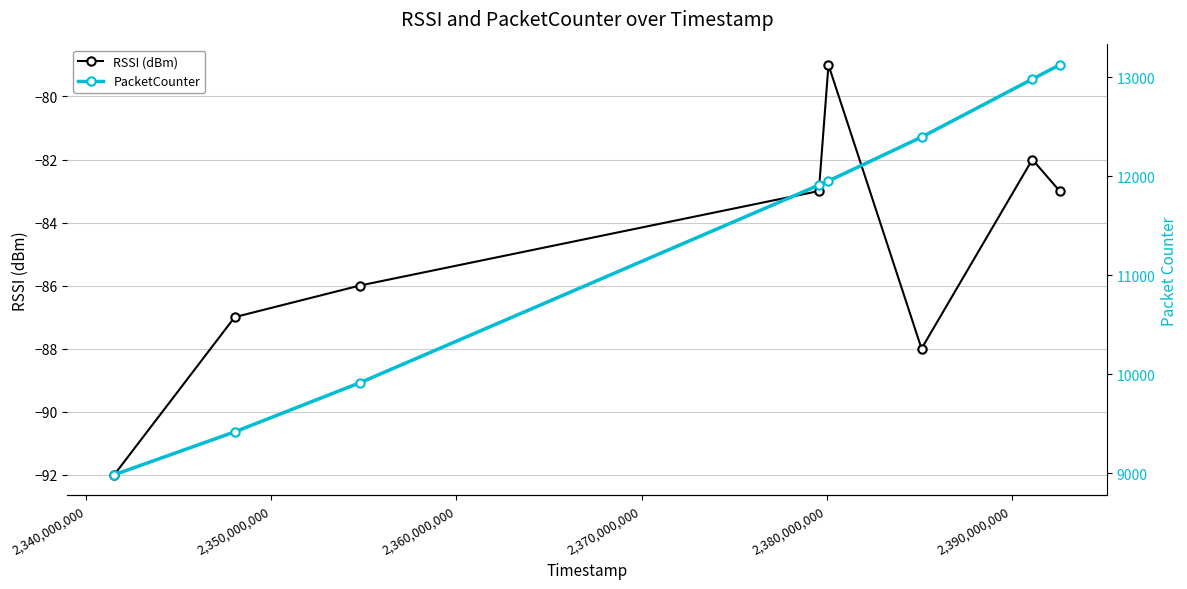

True or false: PacketCounter and RSSI (dBm) cross at least once.

False